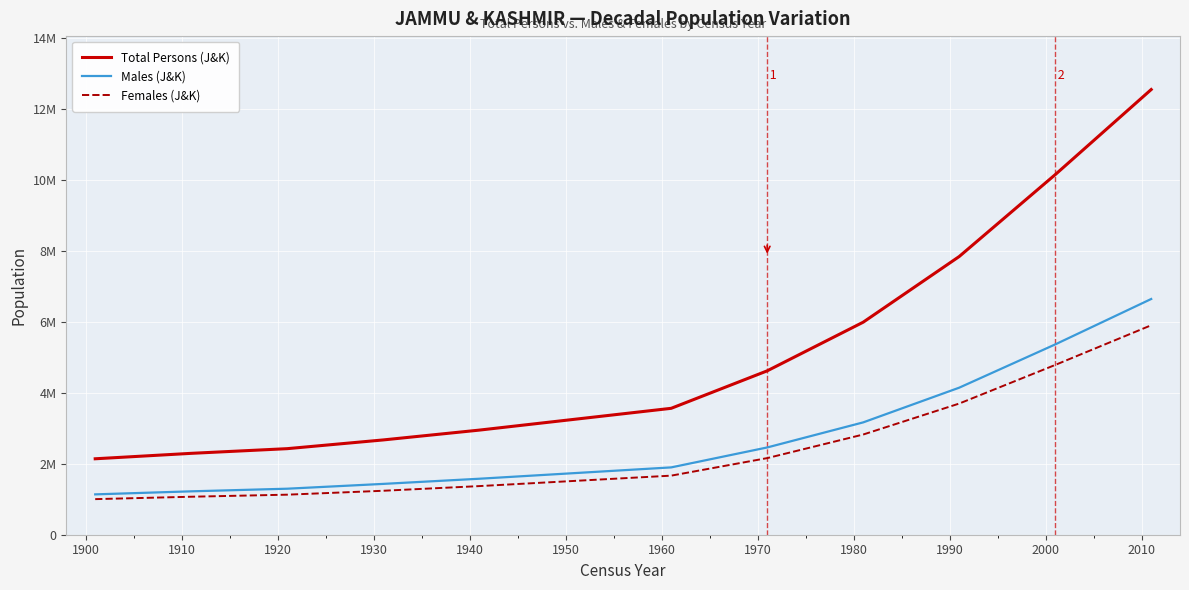

Does the chart have visible grid lines?

Yes